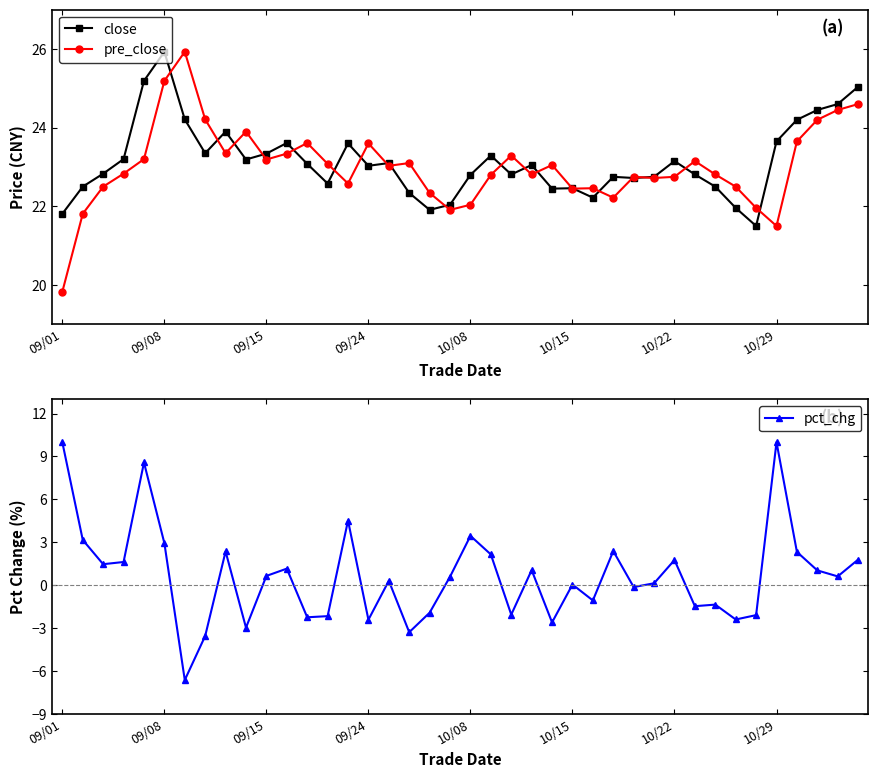

True or false: pct_chg and close intersect in this chart.

False